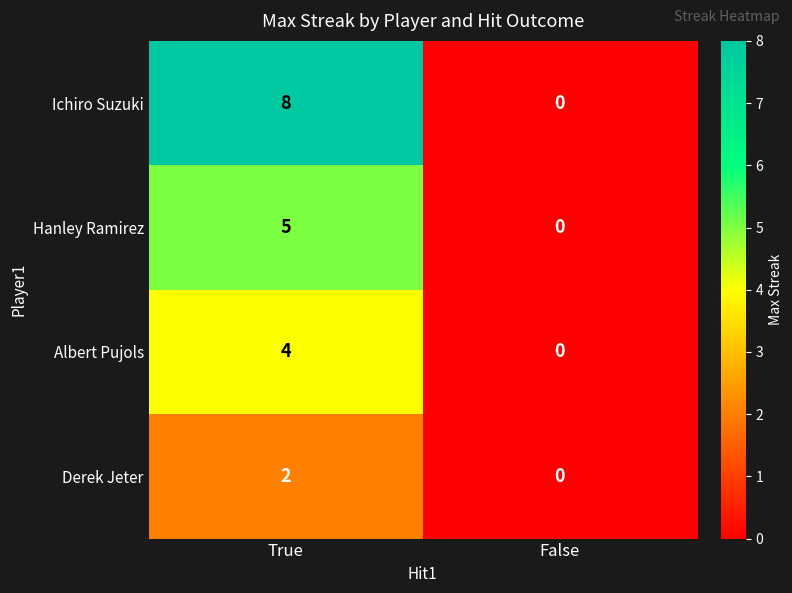

What is the greatest value displayed?

8